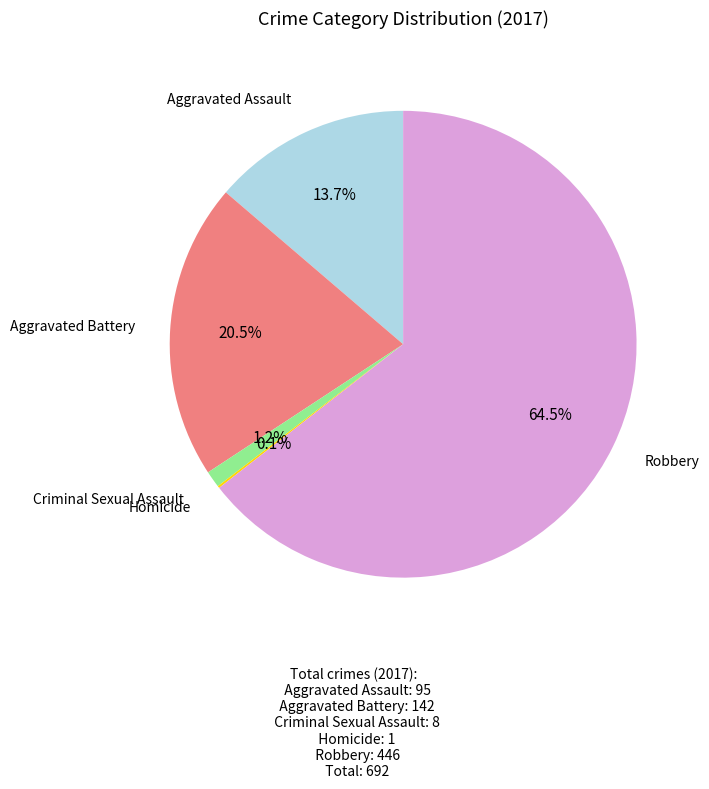

Is there a majority slice in this chart?

Yes